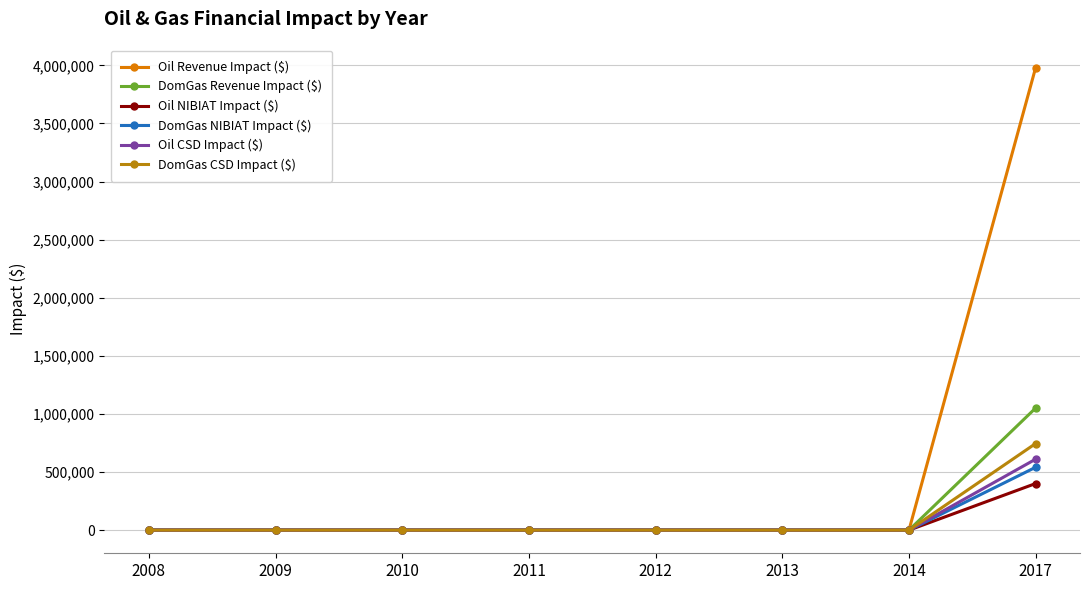

Which series has the largest range (max minus min)?

Oil Revenue Impact ($)